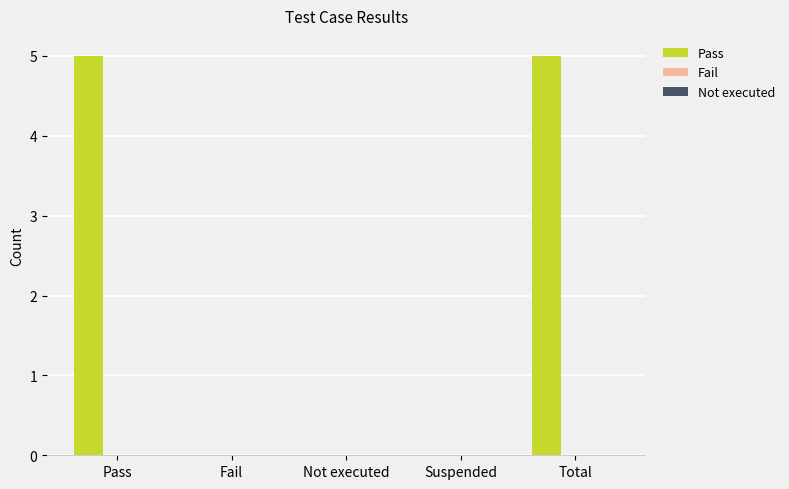

What is the sum of all values?

10